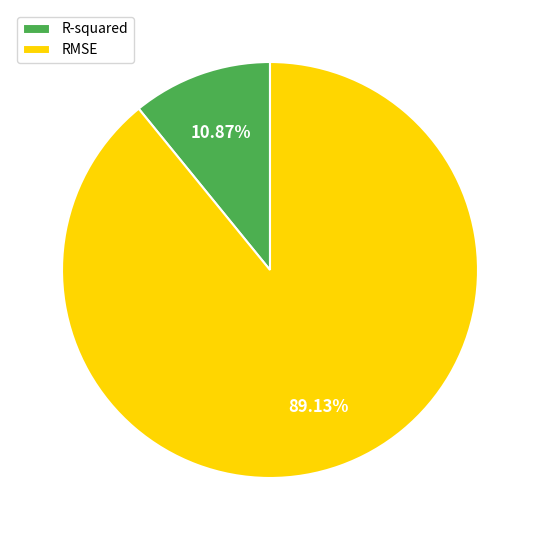

Count the number of slices in the pie.

2